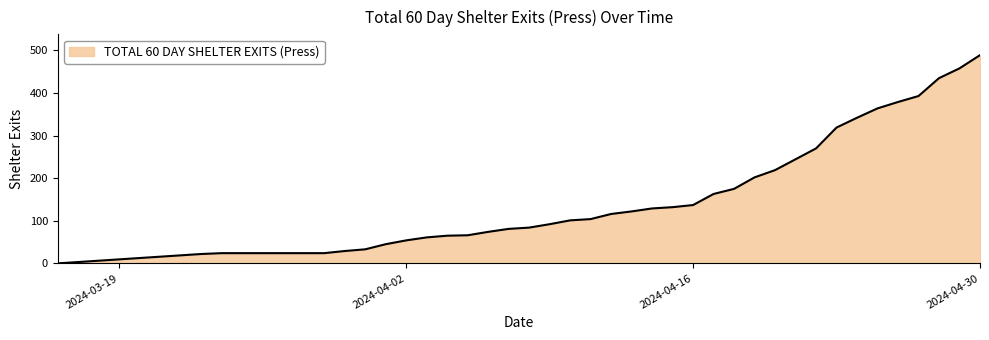

What is the difference between the maximum and minimum values?

489